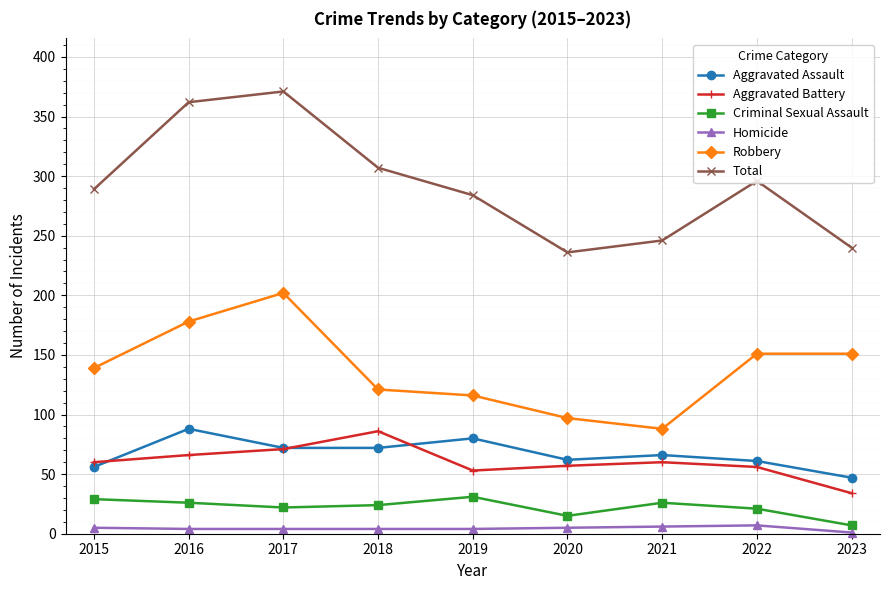

Which series has the widest spread of values?

Total